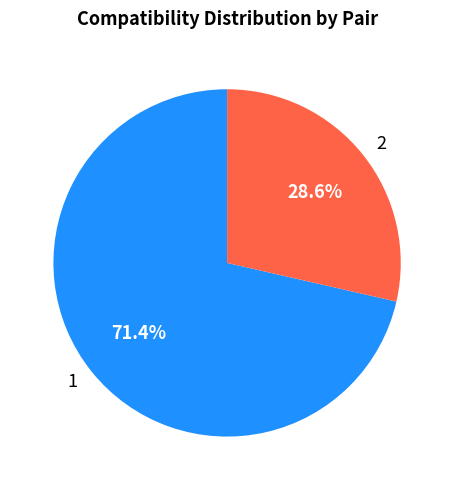

To the nearest percent, what portion does 1 represent?

71%